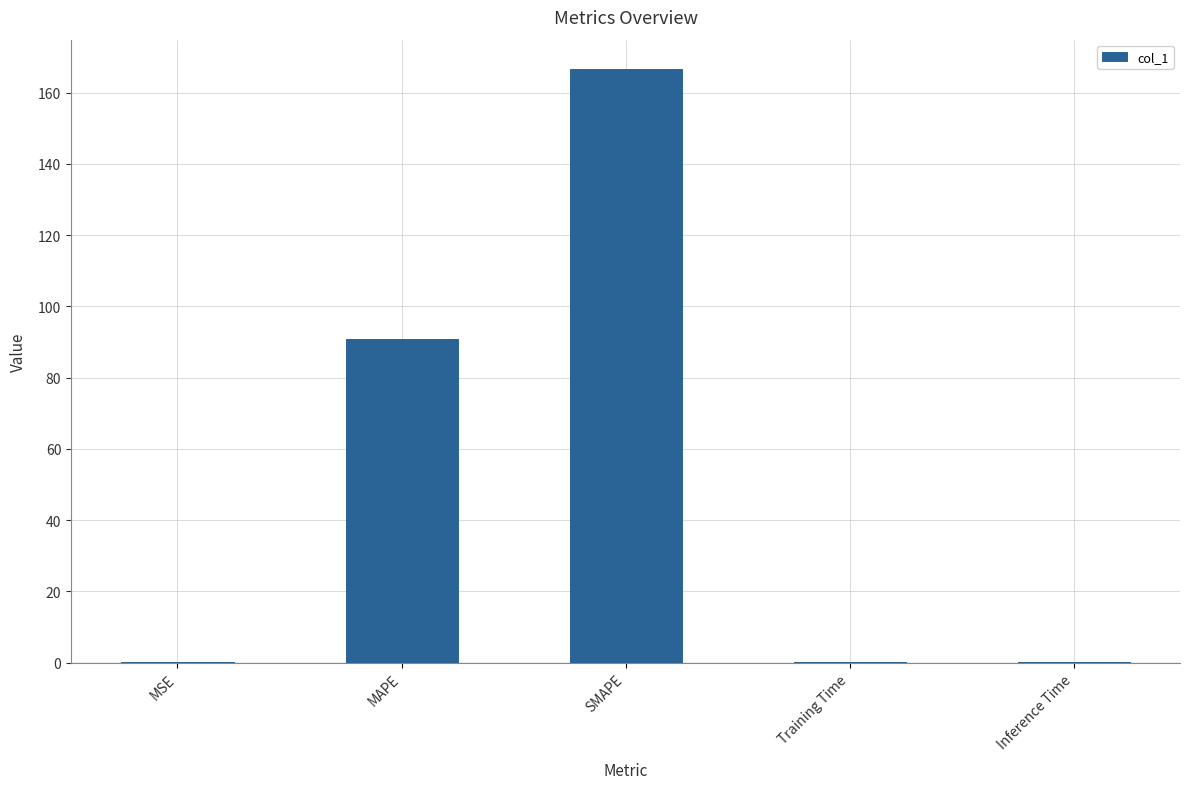

The value at SMAPE is 281.6. True or false?

False